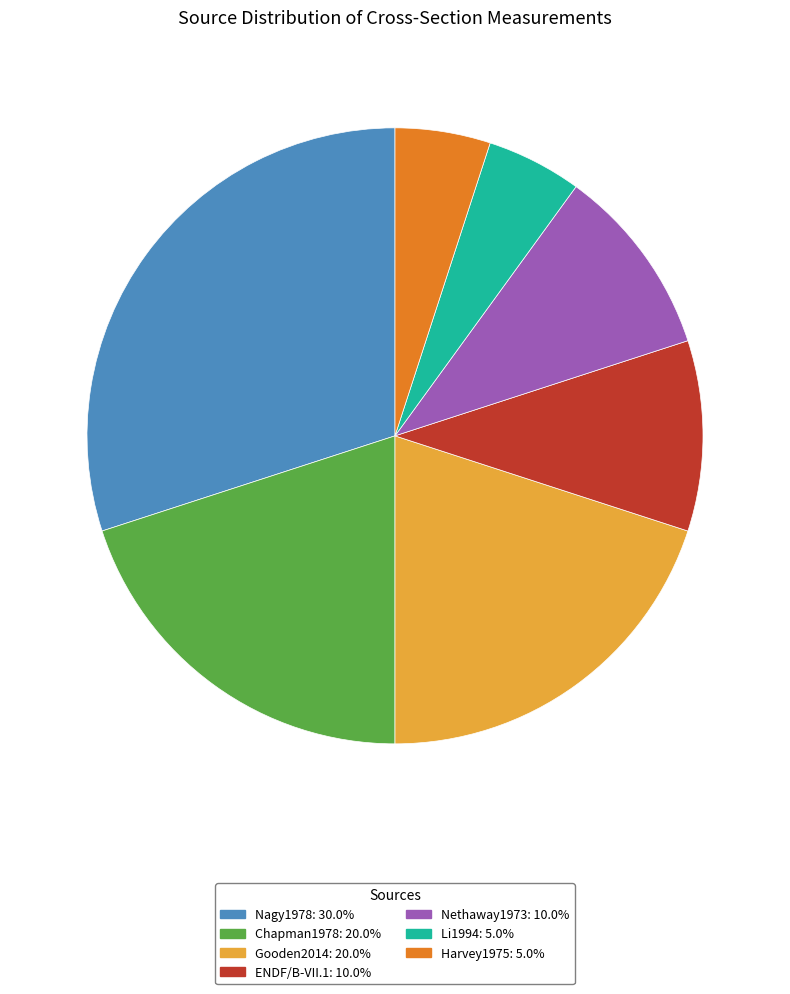

How many slices are in this pie chart?

7